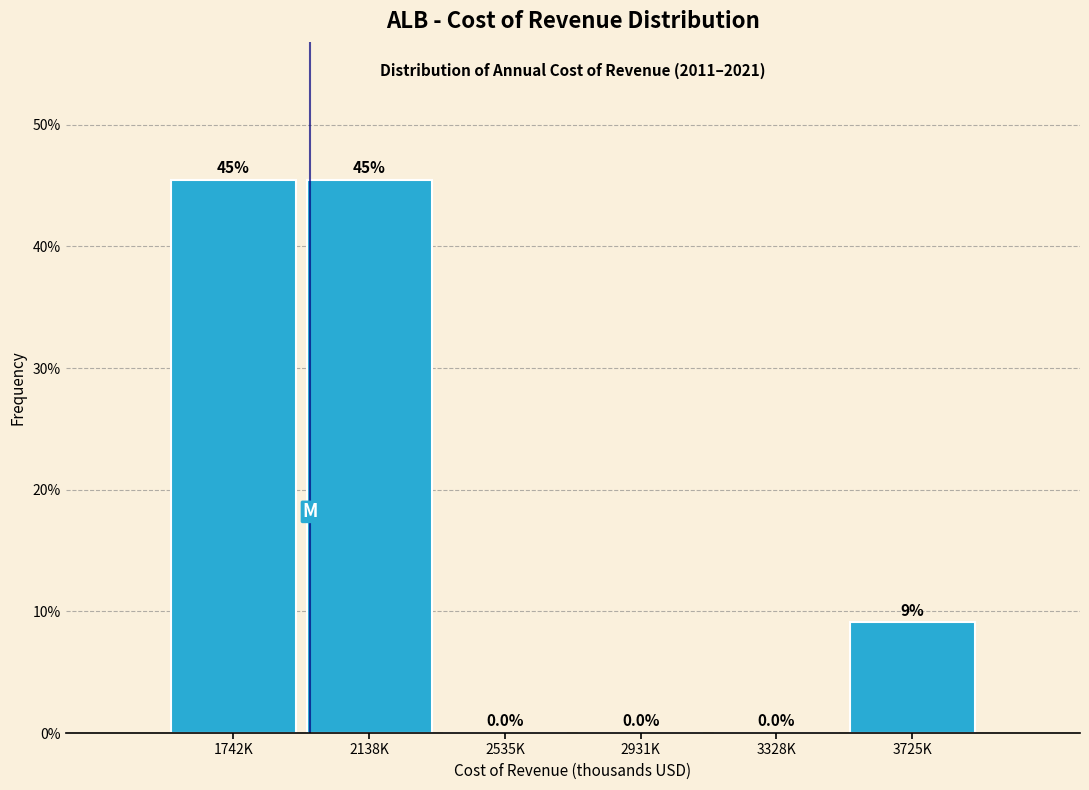

The value at 3725K is 9.1. True or false?

True